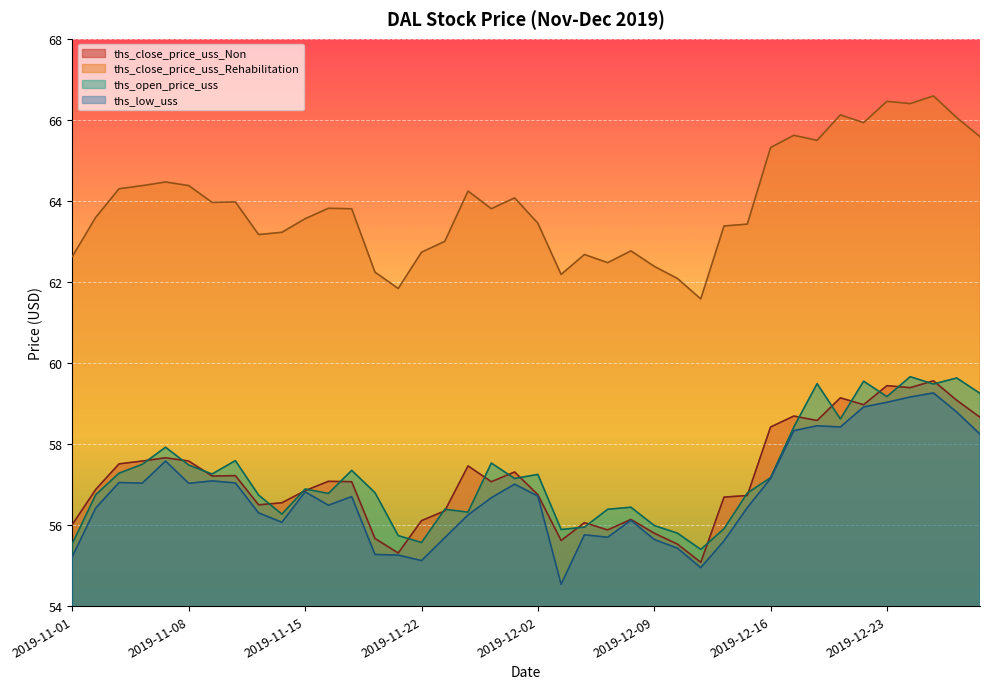

Read the ths_low_uss value at 2019-11-04.

56.4